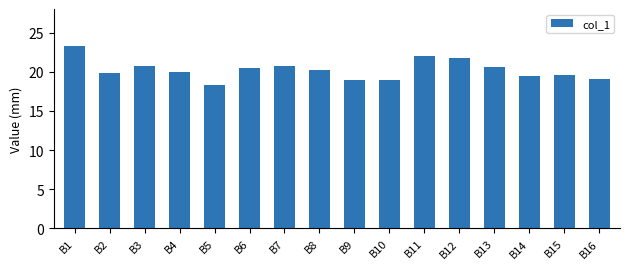

What value does the data have at B10?

19.0